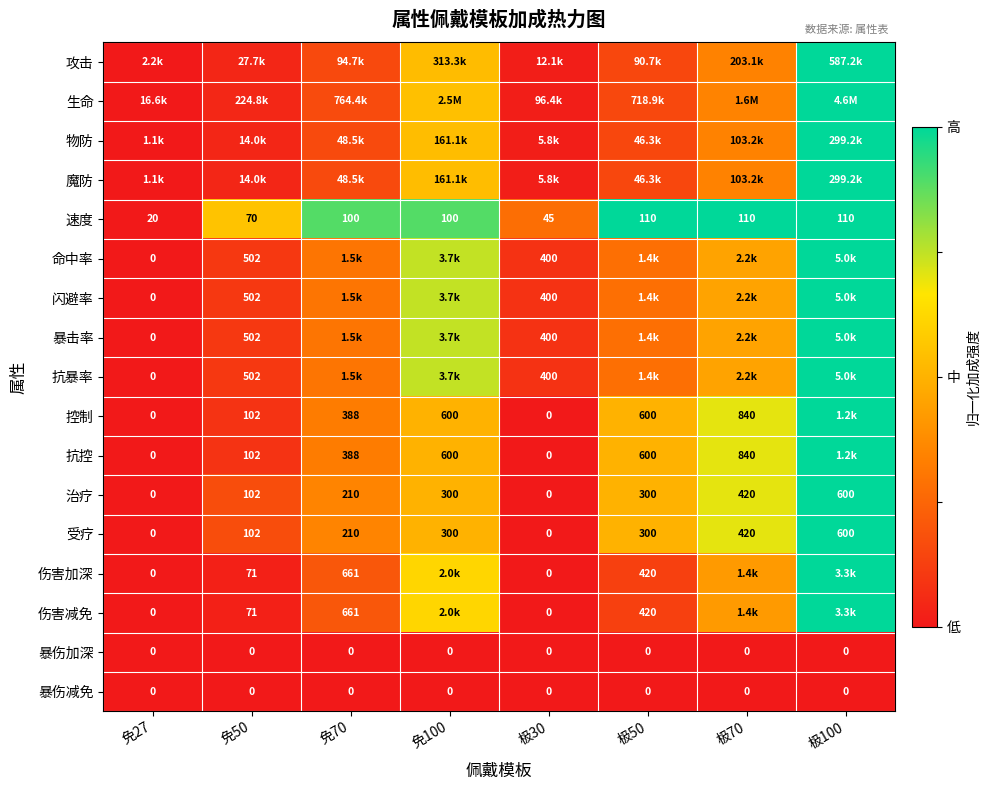

Is the value of 暴伤加深 at 免27 greater than the value of 魔防 at 极50?

No